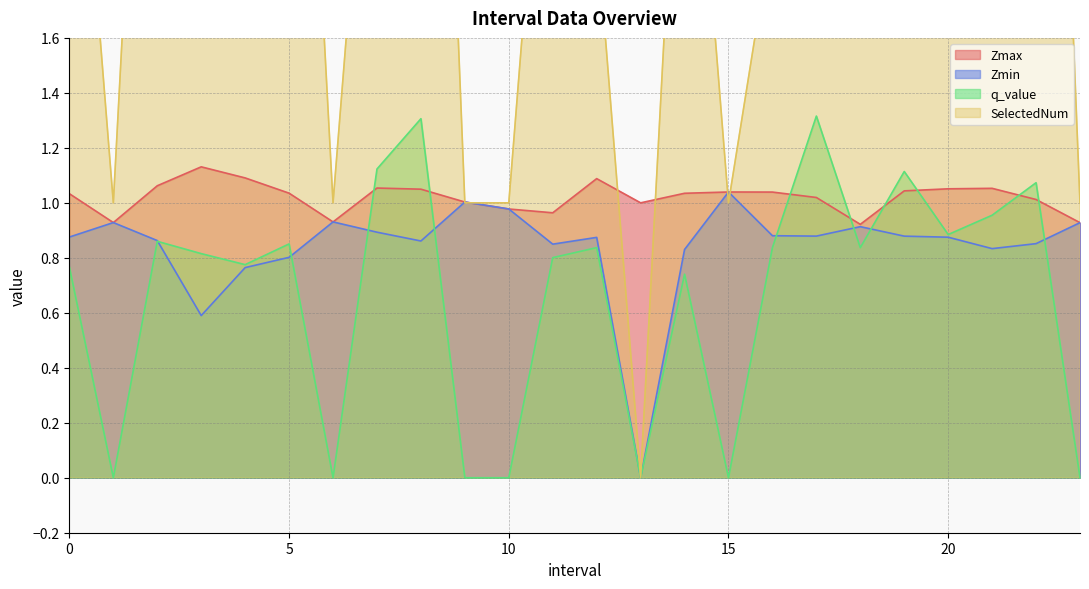

At how many categories does at least one series exceed 5?

3